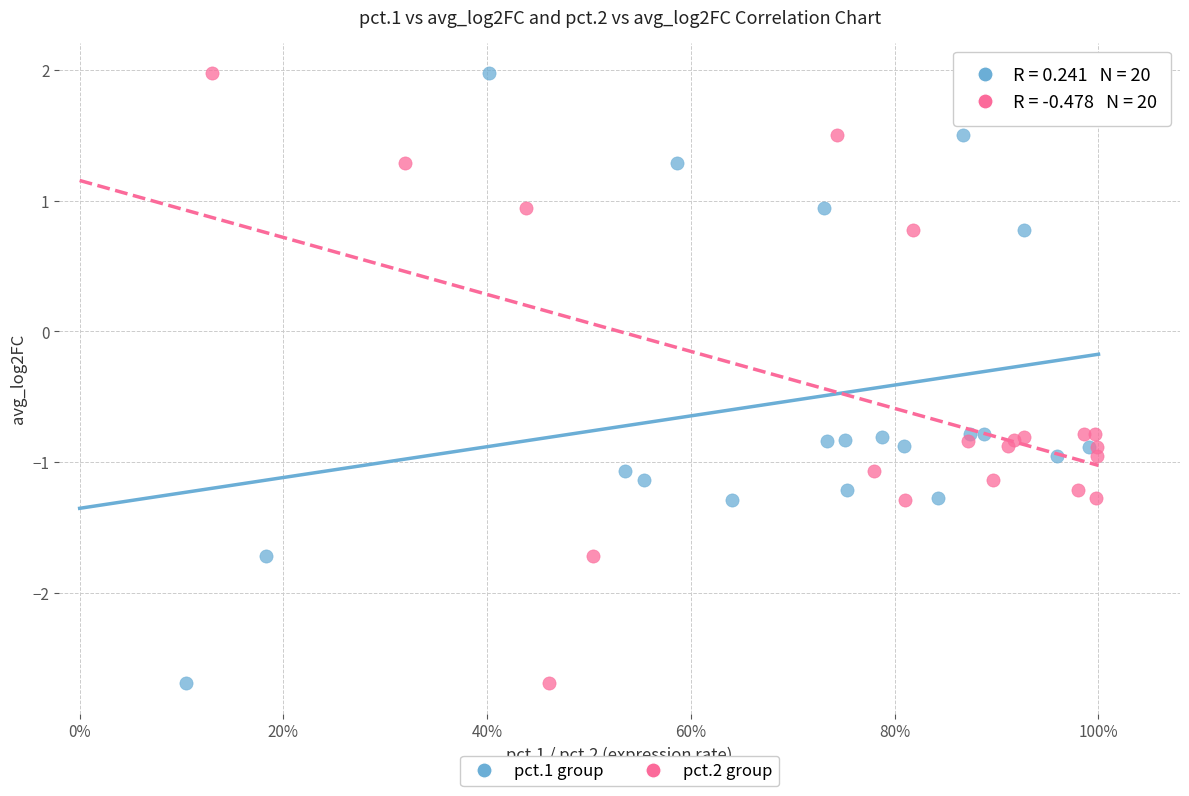

What are all the series names shown in the legend?

pct.1 group, pct.2 group